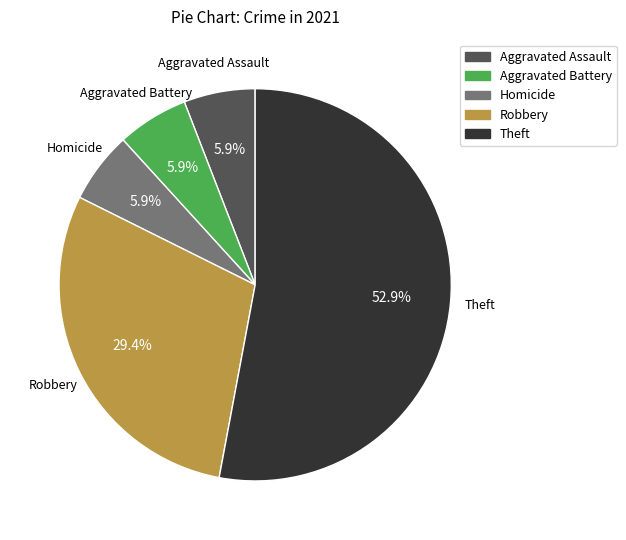

Does any single category account for the majority?

Yes